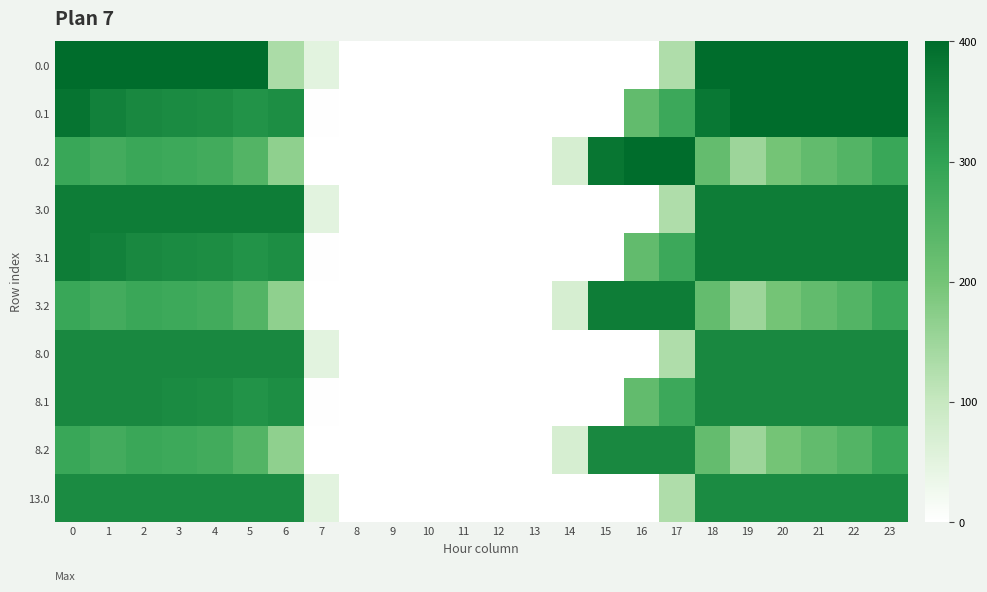

What is the greatest value displayed?

400.0